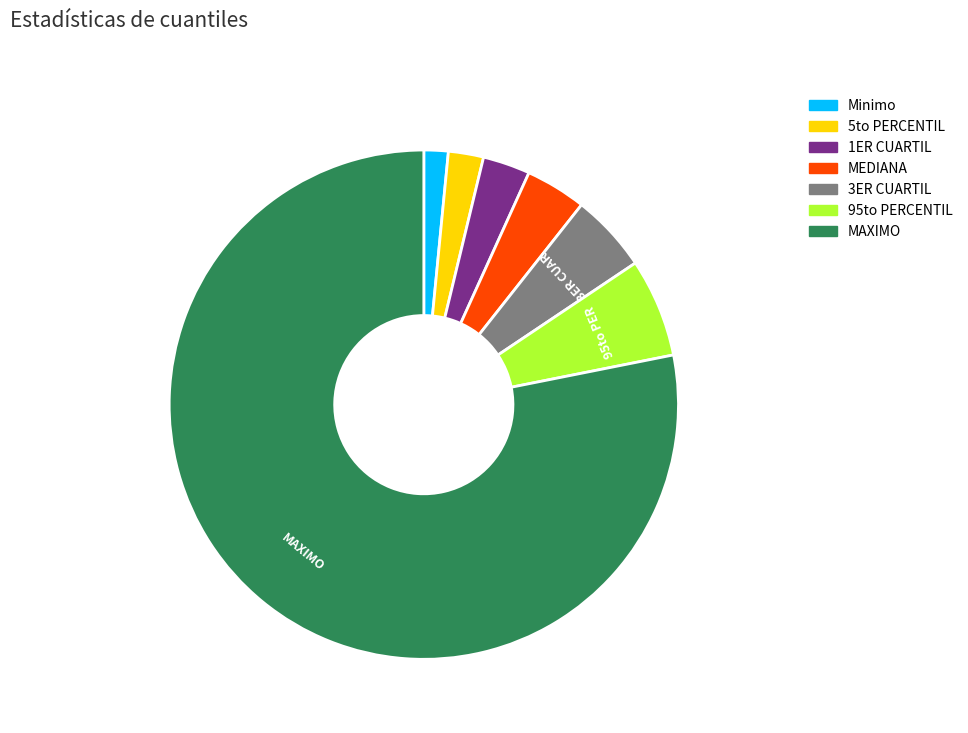

Approximately how many times larger is the value at Minimo compared to 3ER CUARTIL?

0.3